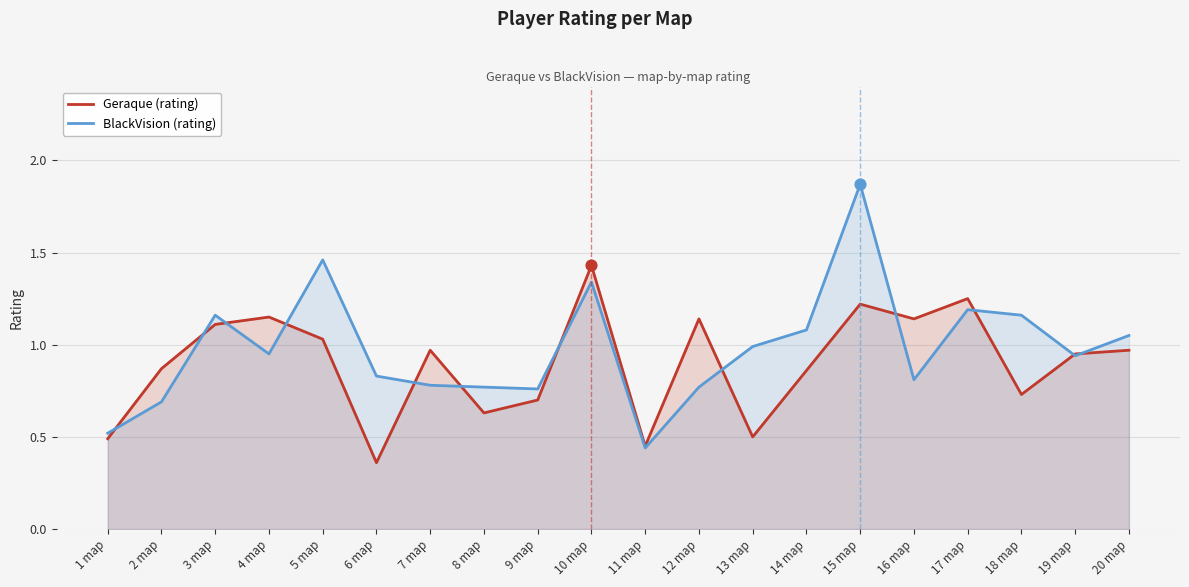

At which category is the sum across all series the highest?

15 map